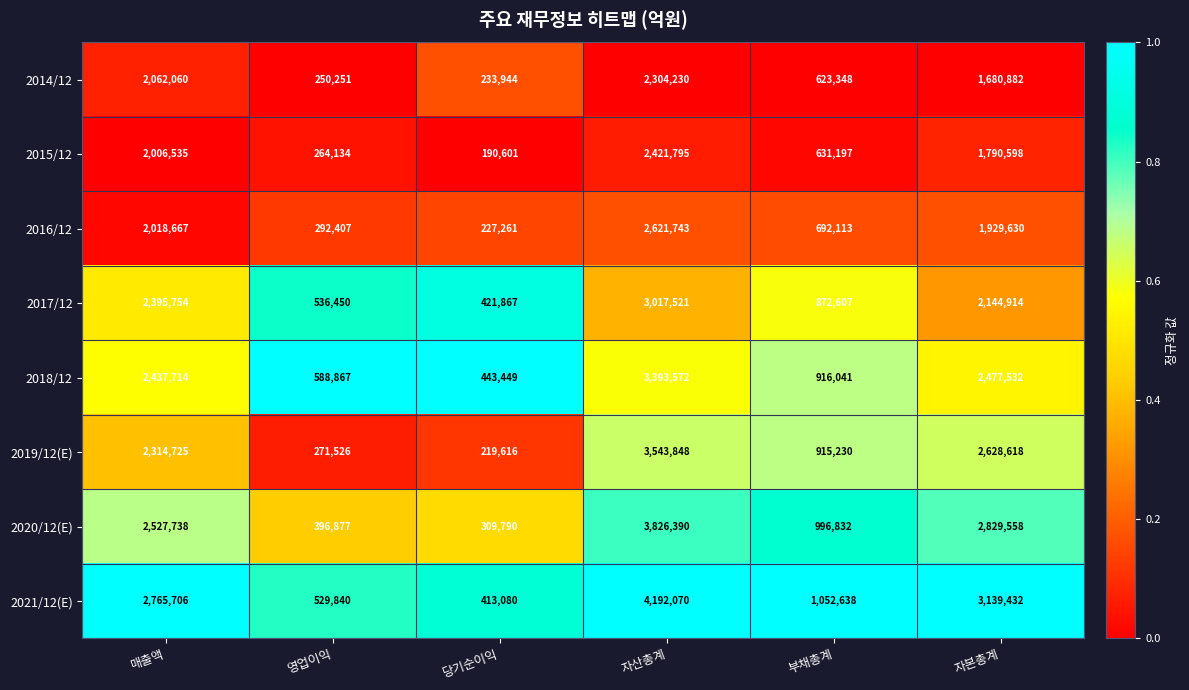

The 2020/12(E) series shows 3992200 at 매출액. True or false?

False